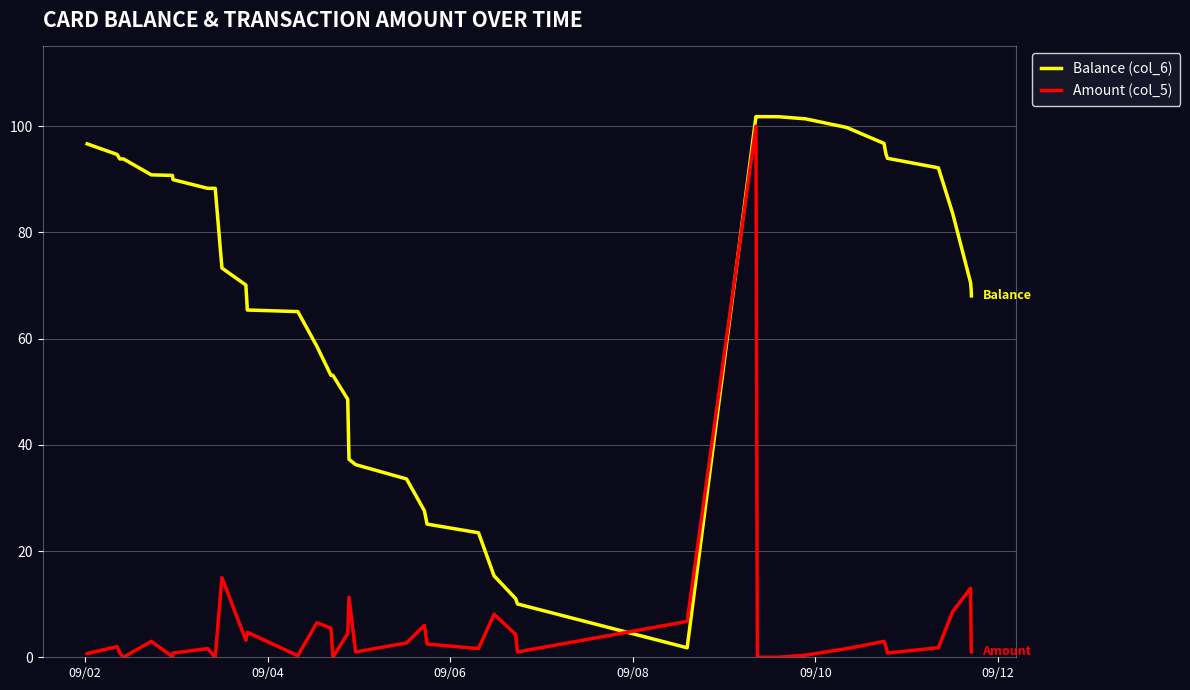

What is the highest value of the Balance (col_6) series?

101.8